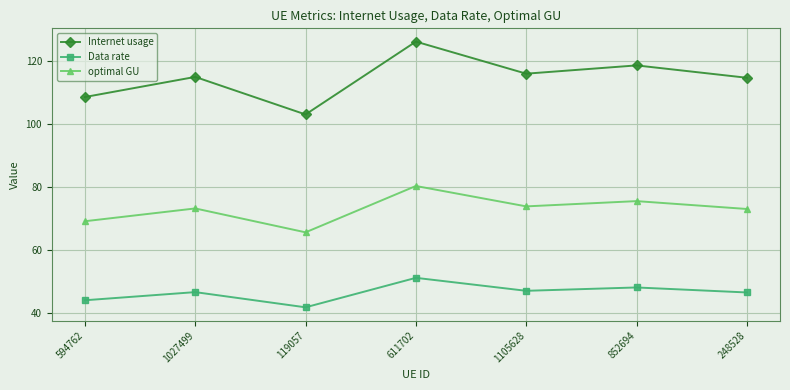

Rank the series by their maximum value, from lowest to highest.

Data rate, optimal GU, Internet usage